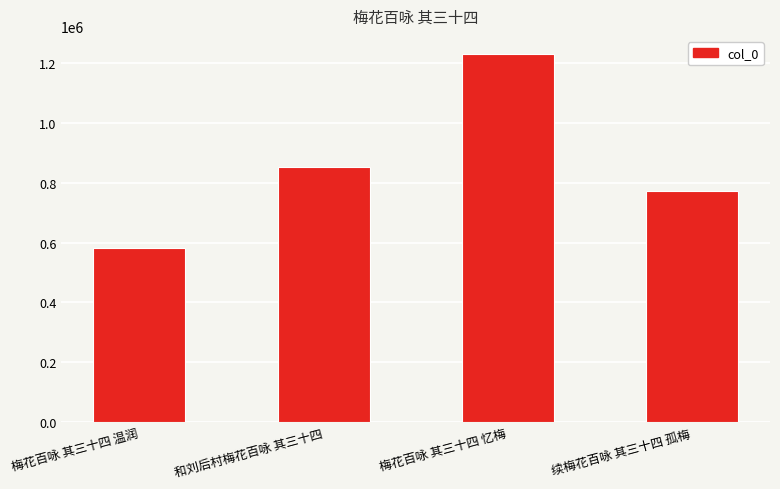

Is it true that the value at 梅花百咏 其三十四 忆梅 is 1230087?

True